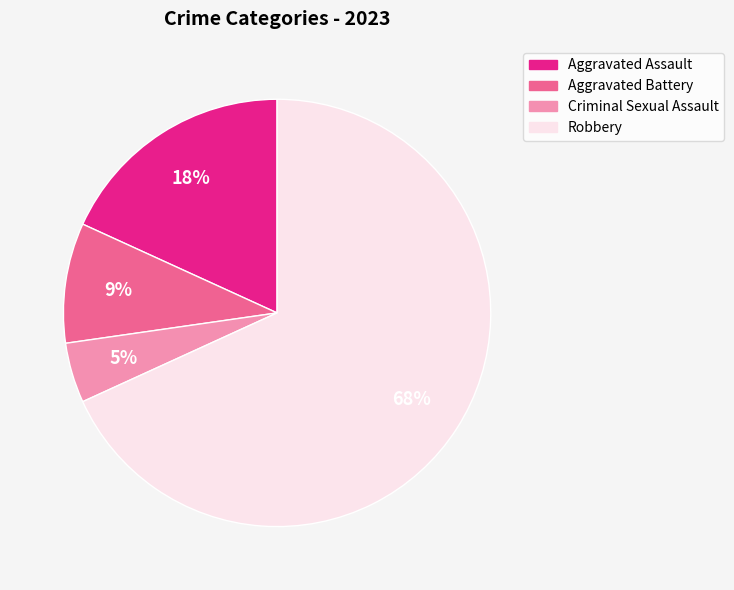

Is it true that Robbery is 82% of the pie?

False